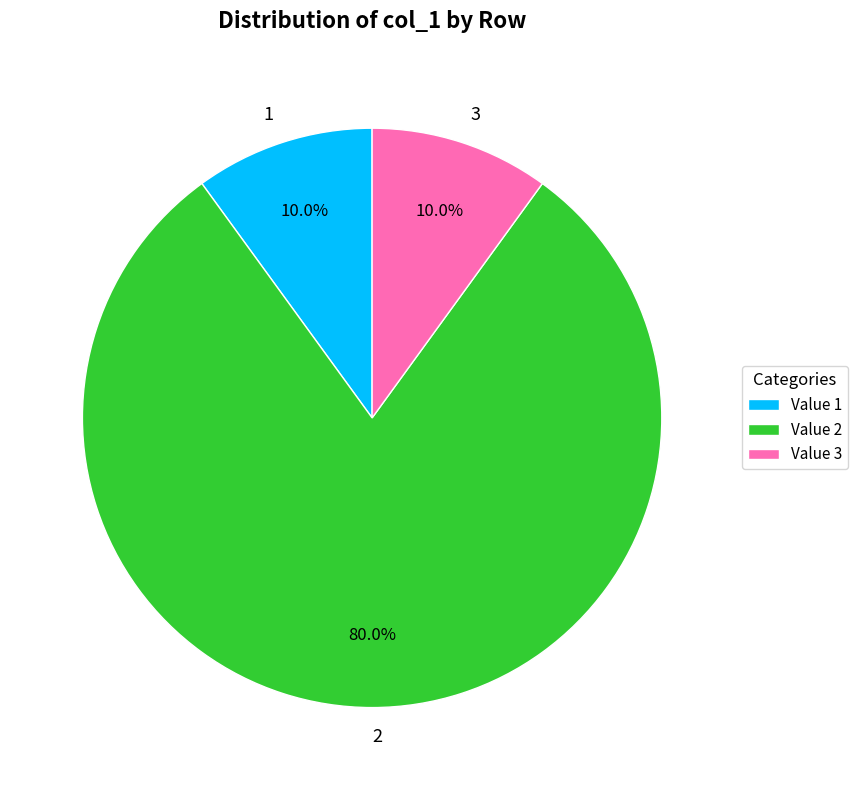

What is the total percentage of 2 and 1?

90.0%